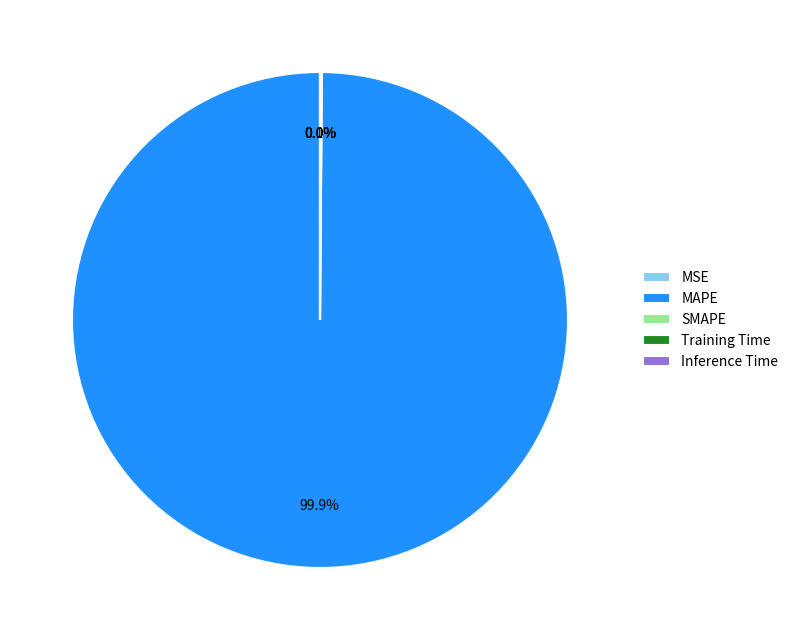

What is the majority slice?

MAPE